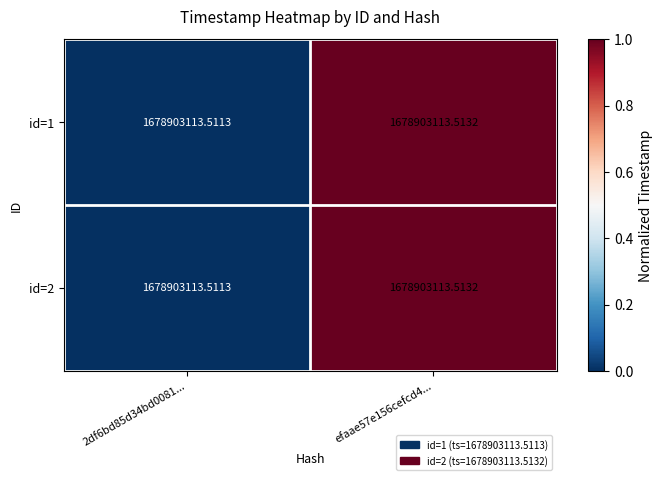

What is the sum of the id=1 values at 2df6bd85d34bd0081... and efaae57e156cefcd4...?

1.0